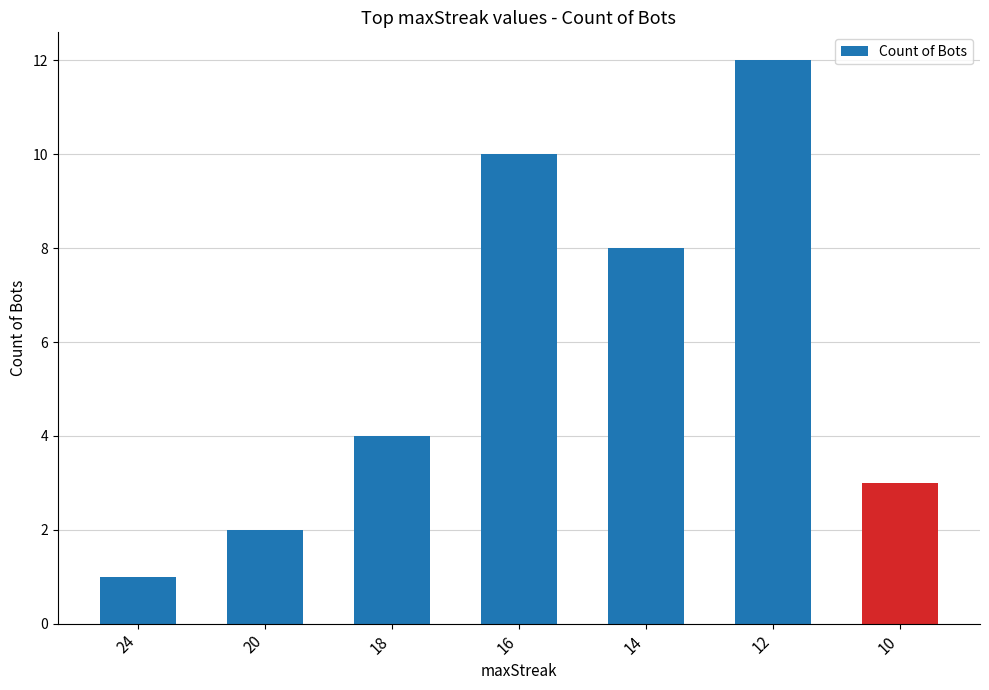

Which label corresponds to the largest value in the chart?

12